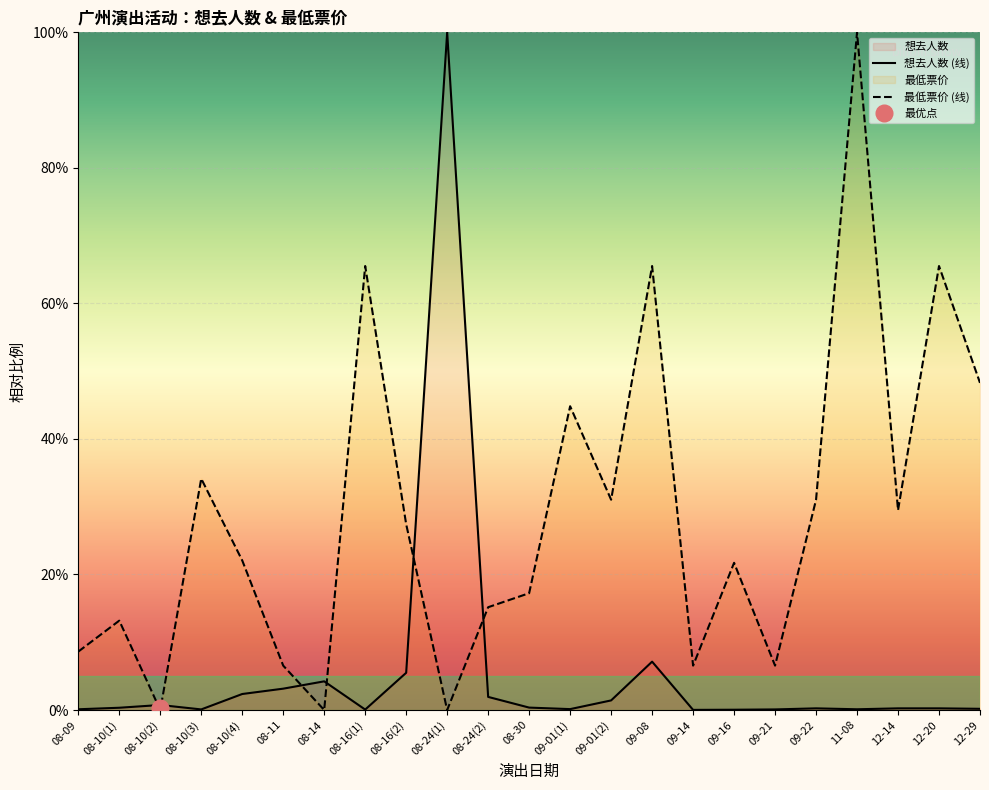

How many intersections are there between 最低票价 (线) and 想去人数 (线)?

6